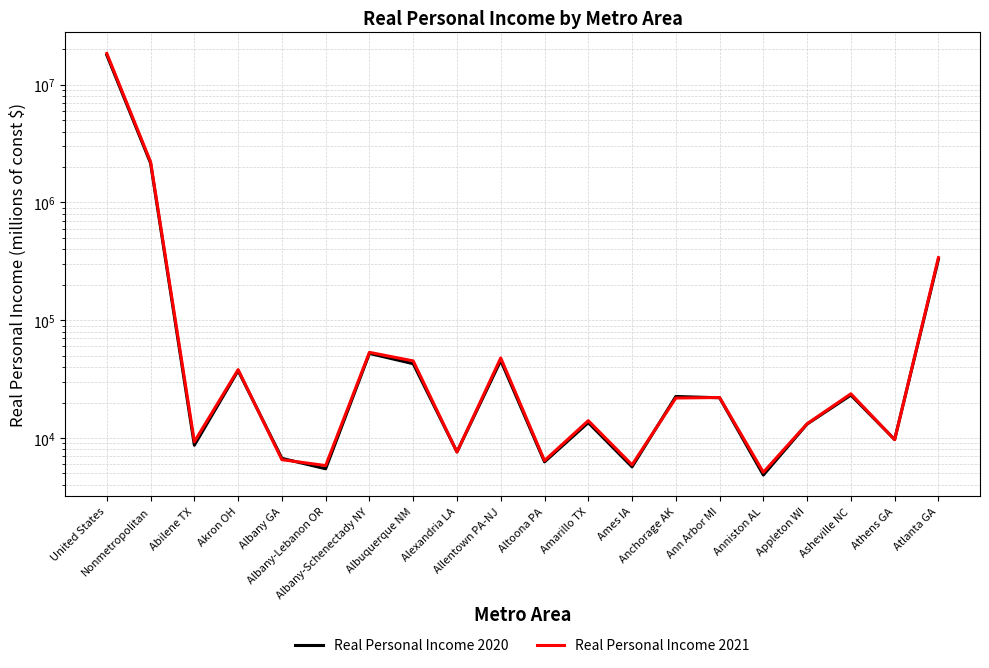

Reading left to right, extract all data points from this chart.

Real Personal Income 2020: United States=17825584	Nonmetropolitan=2153694	Abilene TX=8684	Akron OH=37335	Albany GA=6721	Albany-Lebanon OR=5481	Albany-Schenectady NY=52271	Albuquerque NM=42756	Alexandria LA=7617	Allentown PA-NJ=45500	Altoona PA=6273	Amarillo TX=13510	Ames IA=5692	Anchorage AK=22525	Ann Arbor MI=21973	Anniston AL=4850	Appleton WI=13140	Asheville NC=23144	Athens GA=9716	Atlanta GA=329227
Real Personal Income 2021: United States=18412541	Nonmetropolitan=2214227	Abilene TX=9294	Akron OH=38084	Albany GA=6549	Albany-Lebanon OR=5835	Albany-Schenectady NY=53378	Albuquerque NM=45161	Alexandria LA=7607	Allentown PA-NJ=47852	Altoona PA=6430	Amarillo TX=14043	Ames IA=5921	Anchorage AK=21859	Ann Arbor MI=22084	Anniston AL=5119	Appleton WI=13223	Asheville NC=23744	Athens GA=9677	Atlanta GA=340249